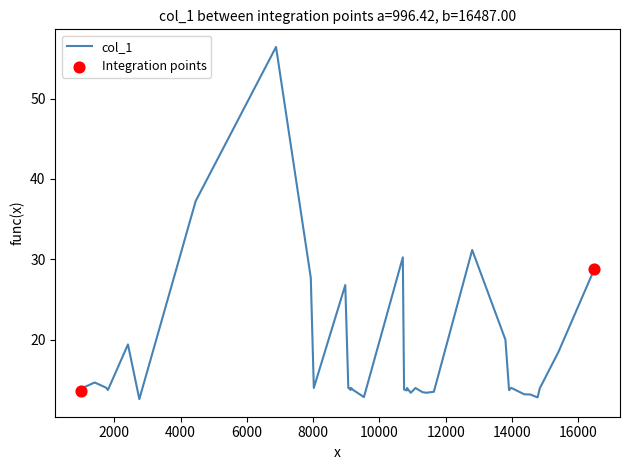

What is the smallest value displayed?

12.6